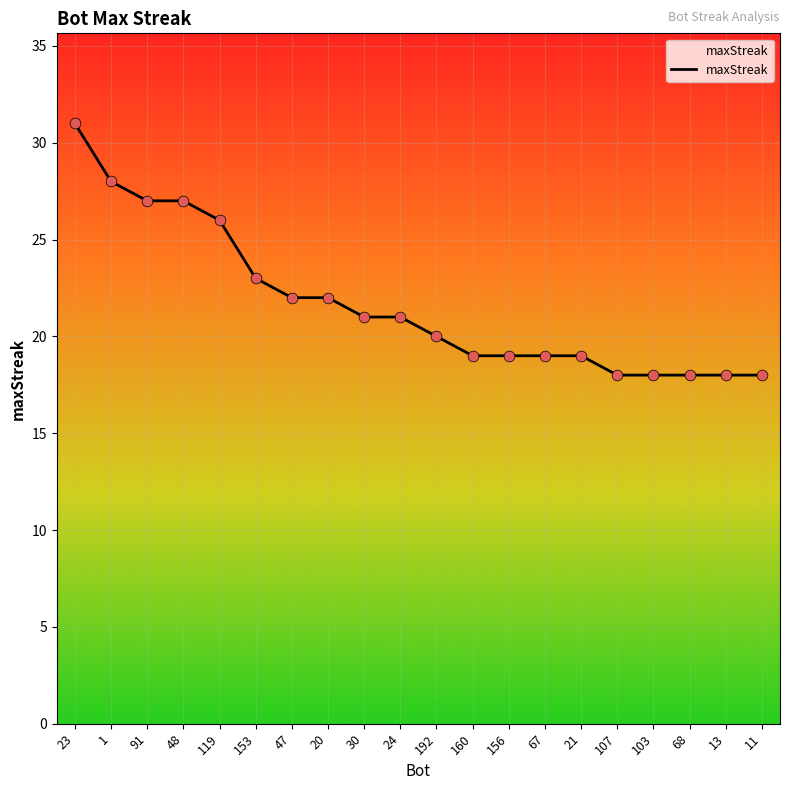

What is the change in value from 192 to 156?

-1